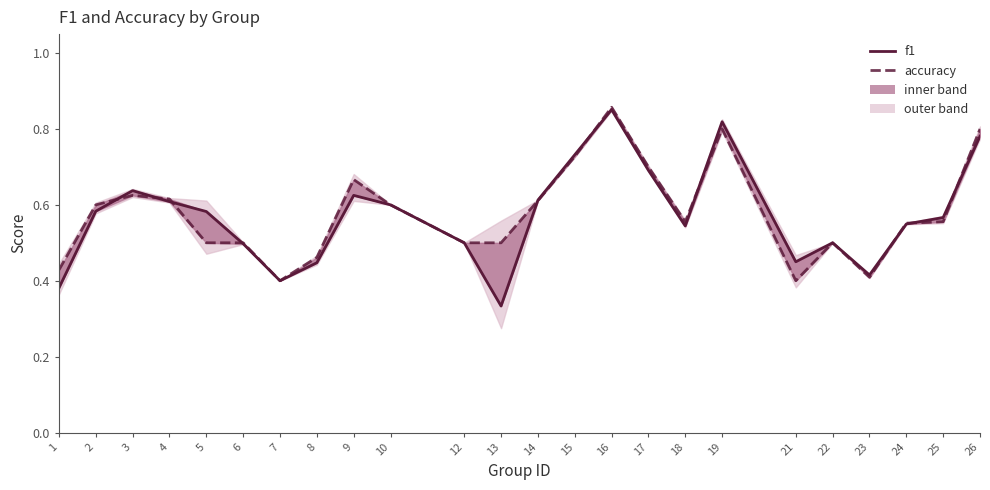

How many lines are shown in the chart?

2